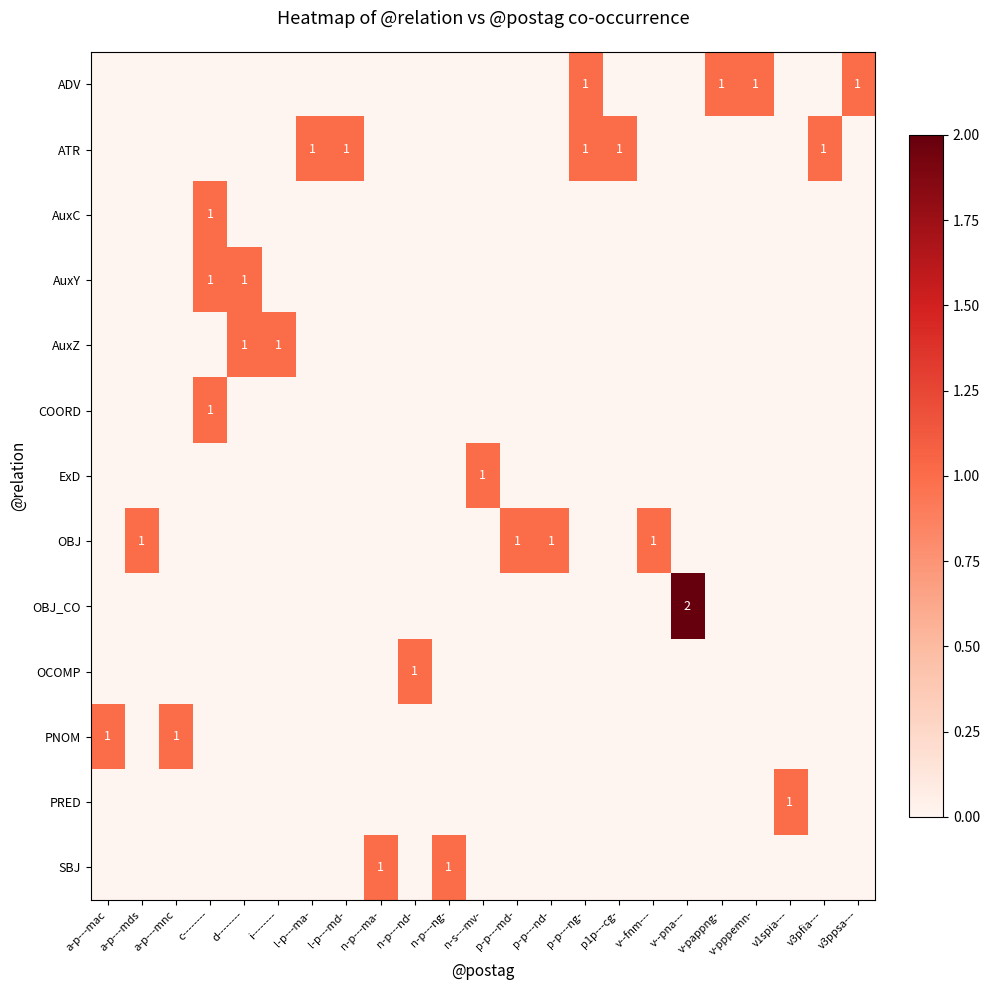

Which series has the largest total across all categories?

row_1